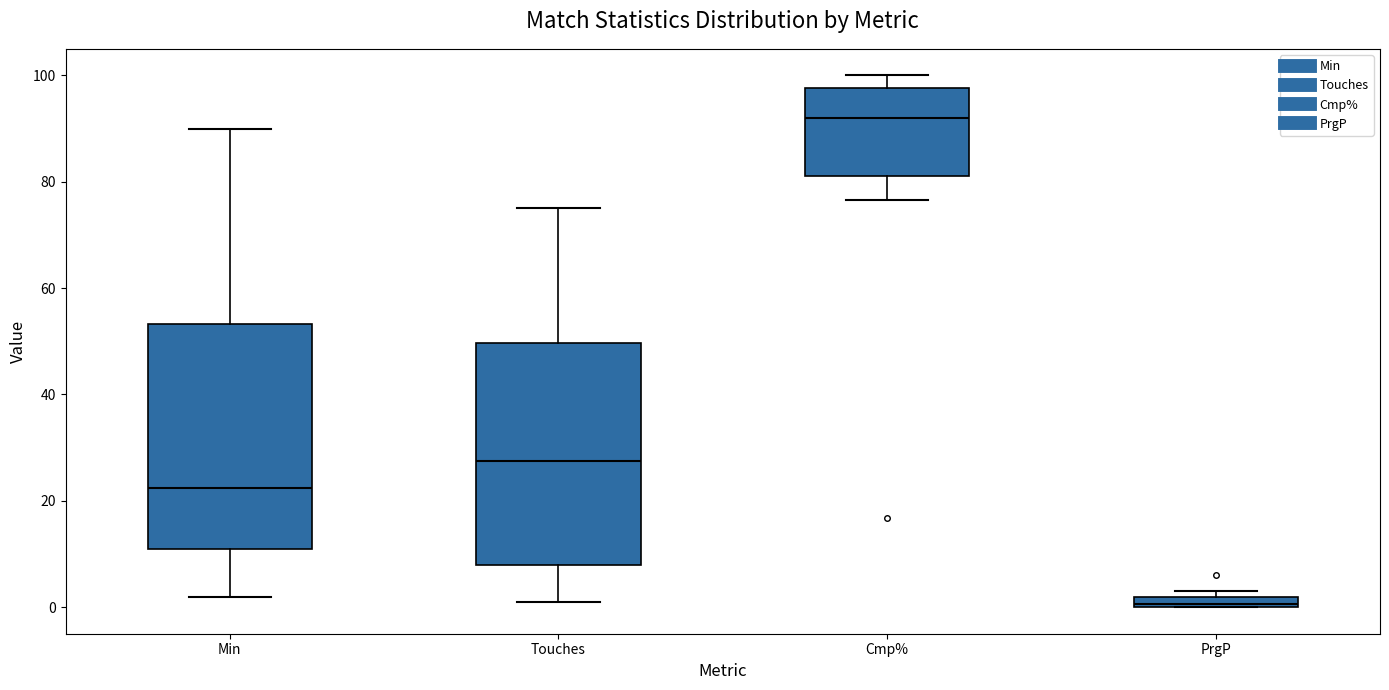

Where does the median line of the box for Touches sit on the y-axis? The values are not printed on the chart, so give them approximately, as read against the axis.

28